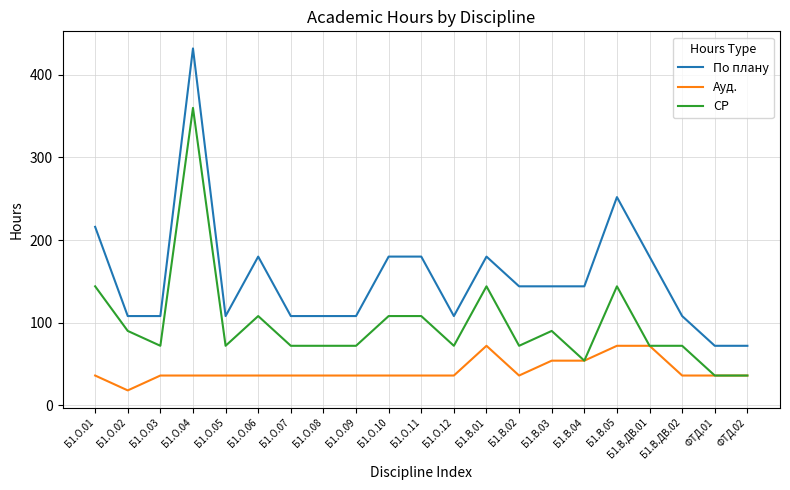

Rank the series at Б1.О.08 from highest to lowest value.

По плану, СР, Ауд.